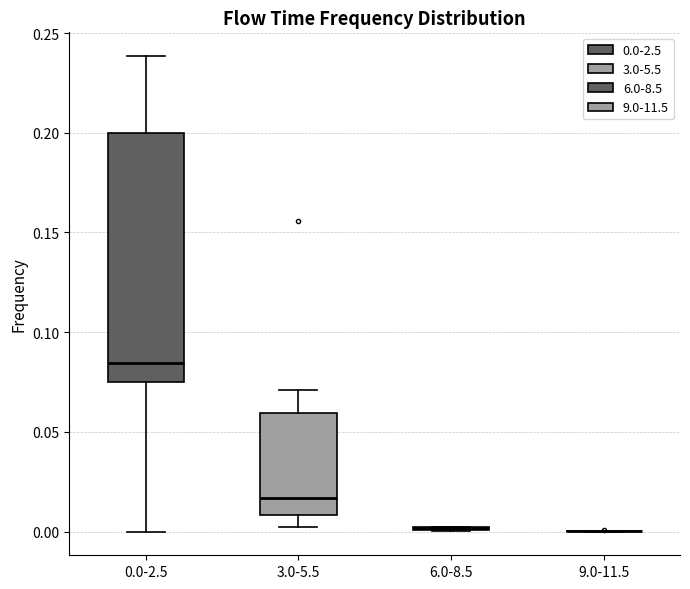

Where does the median line of the box for 3.0-5.5 sit on the y-axis? The values are not printed on the chart, so give them approximately, as read against the axis.

0.015